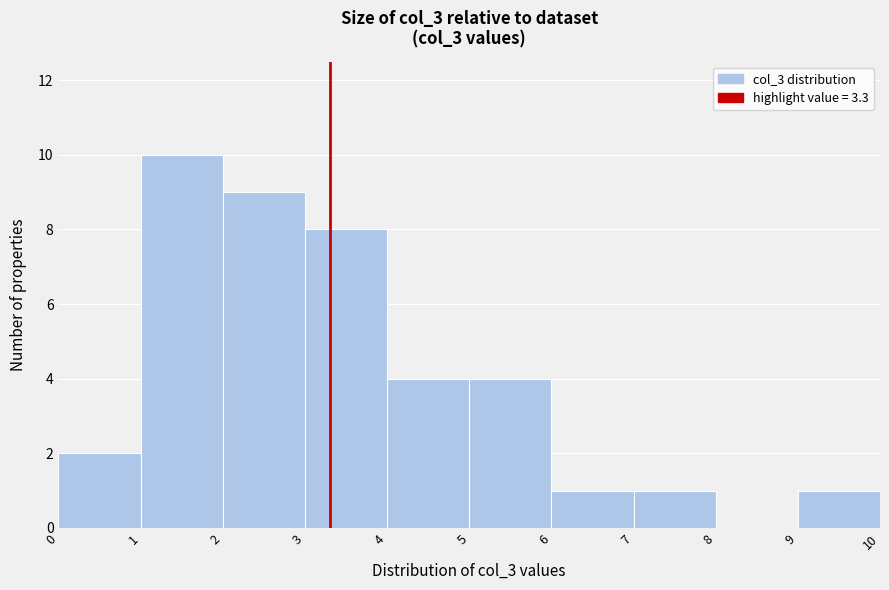

Reading left to right, list every bar in this chart as the range it spans on the x-axis followed by its height. The values are not printed on the chart, so give them approximately, as read against the axis.

0 to 1: 2
1 to 2: 10
2 to 3: 9
3 to 4: 8
4 to 5: 4
5 to 6: 4
6 to 7: 1
7 to 8: 1
8 to 9: 0
9 to 10: 1